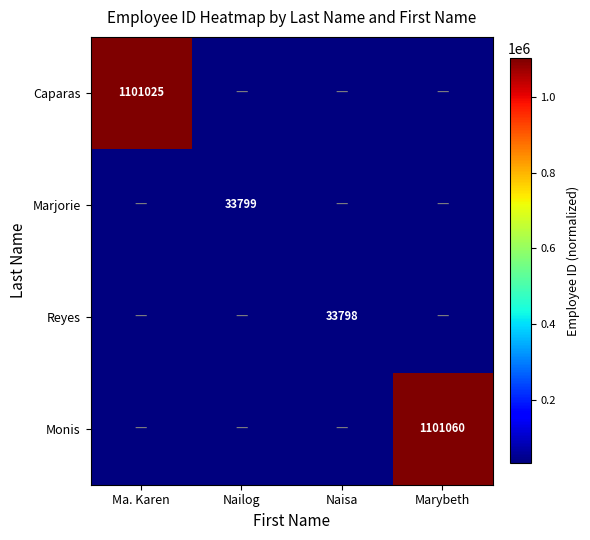

The value of Monis at Marybeth is 1101060. True or false?

True